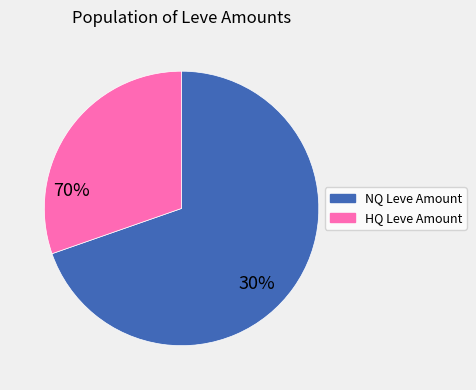

What is the ratio of the value at HQ Leve Amount to the value at NQ Leve Amount?

0.4